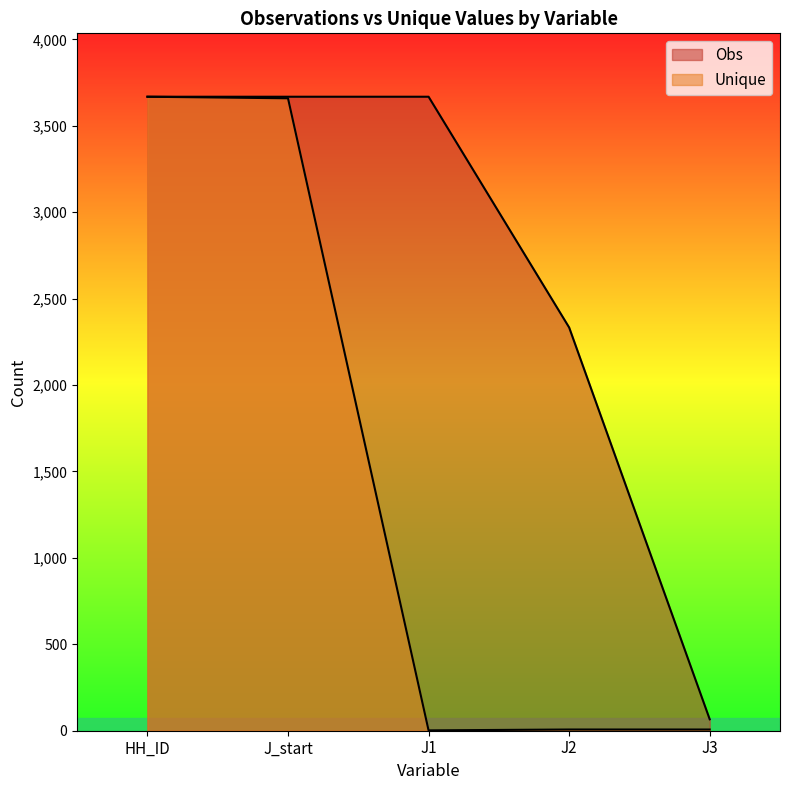

What is the spread (max minus min) of values at J1?

3666